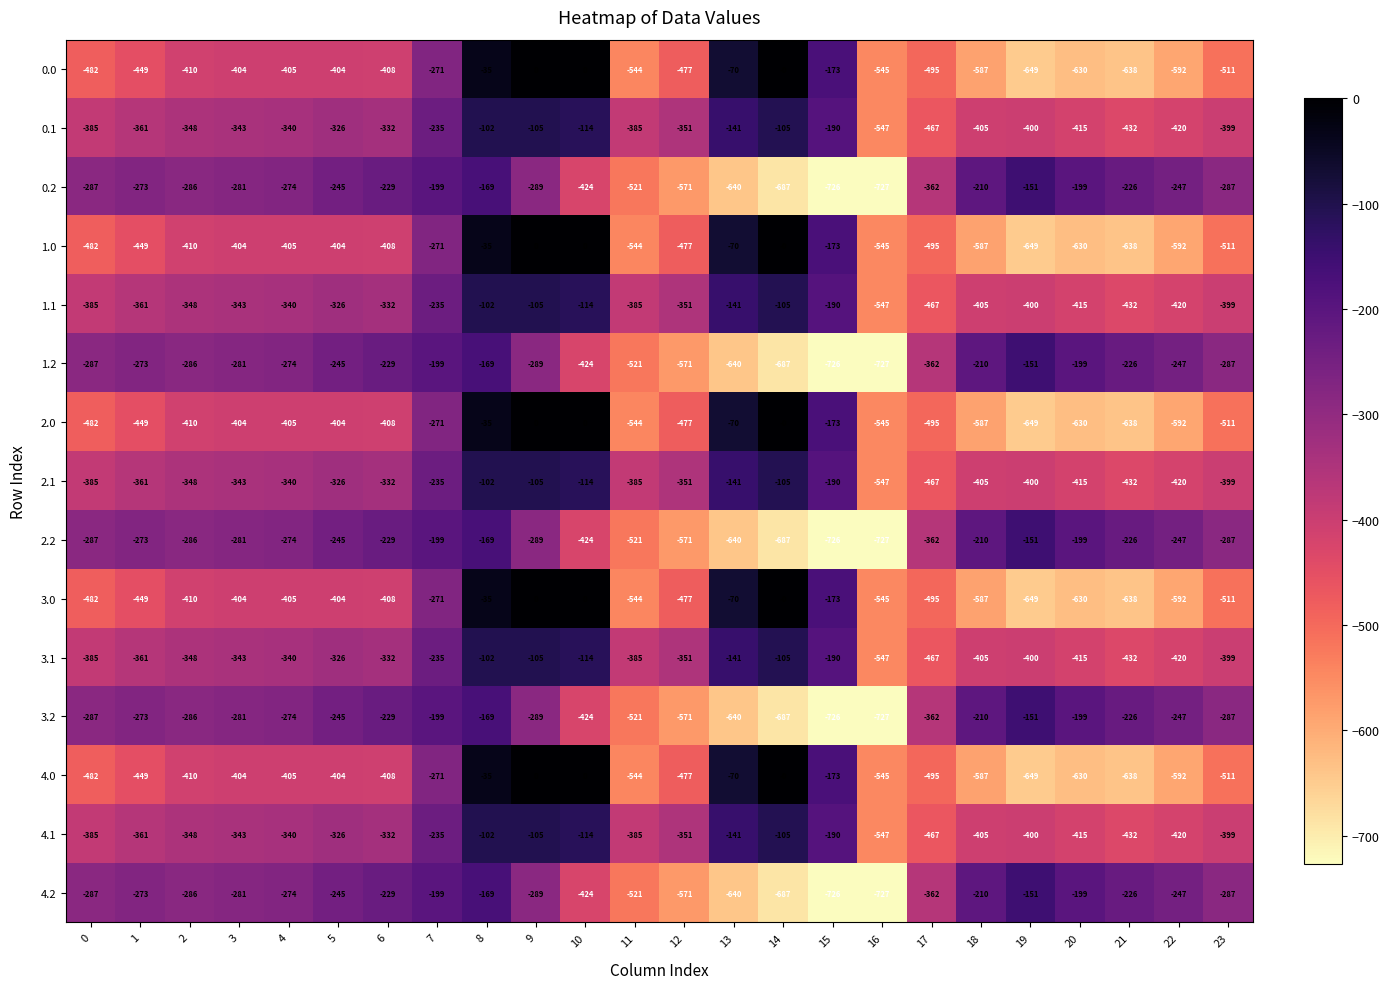

What is the difference between the second highest and second lowest values in the 0.0 series?

638